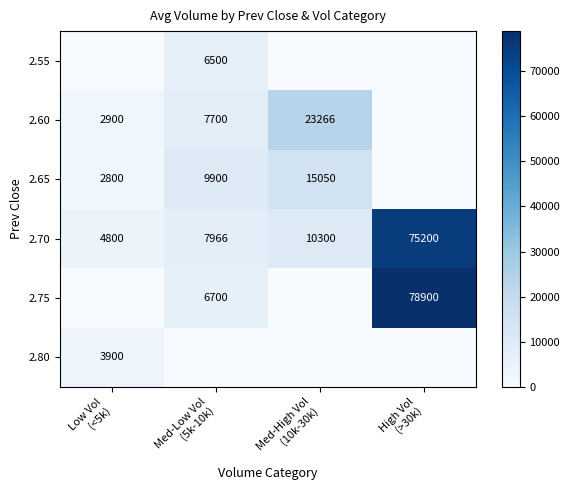

What is the greatest value displayed?

78900.0